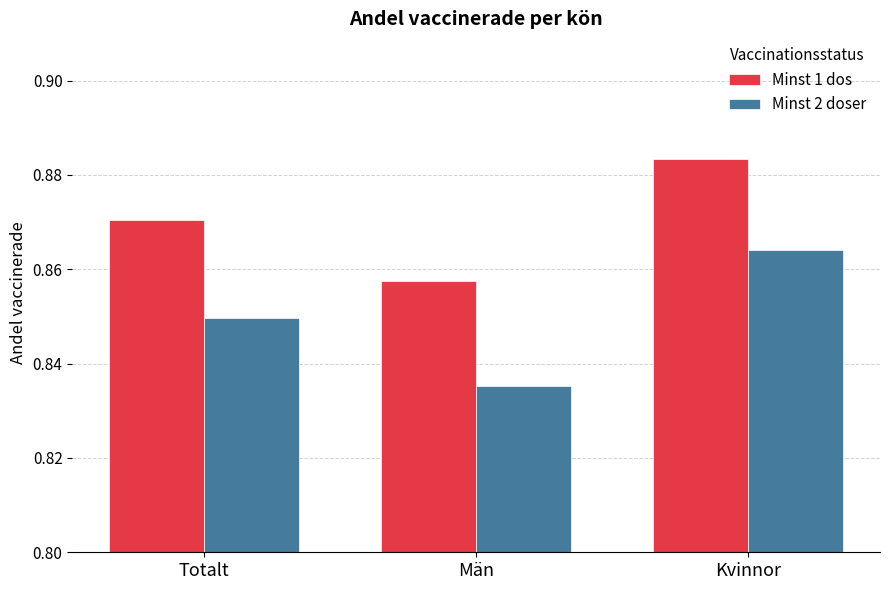

The value of Minst 1 dos at Män is 1.3. True or false?

False